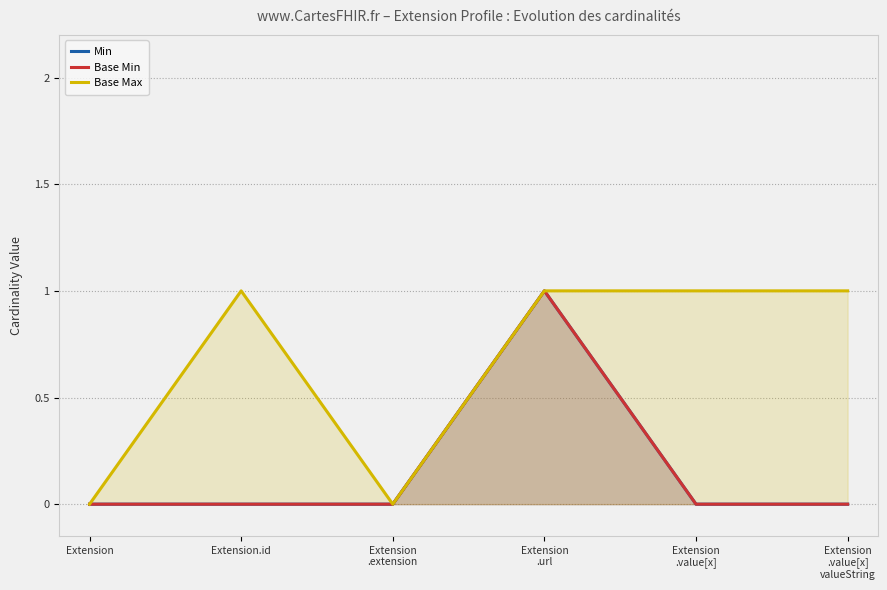

Does the chart have visible grid lines?

Yes